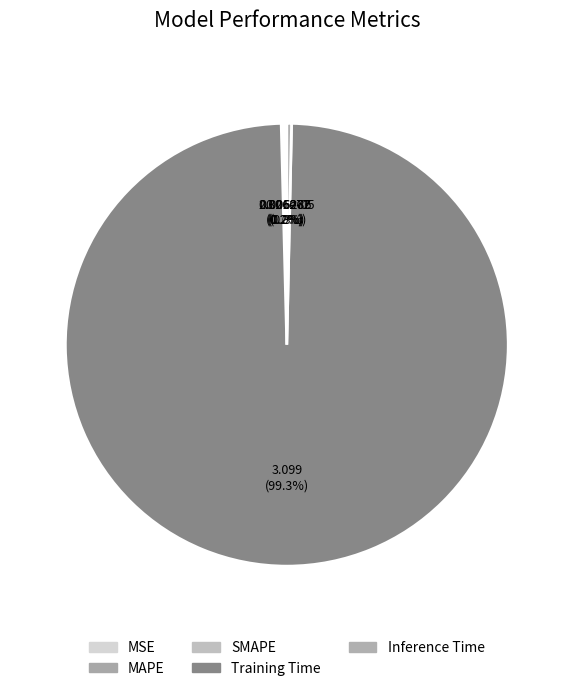

Count the number of slices in the pie.

5